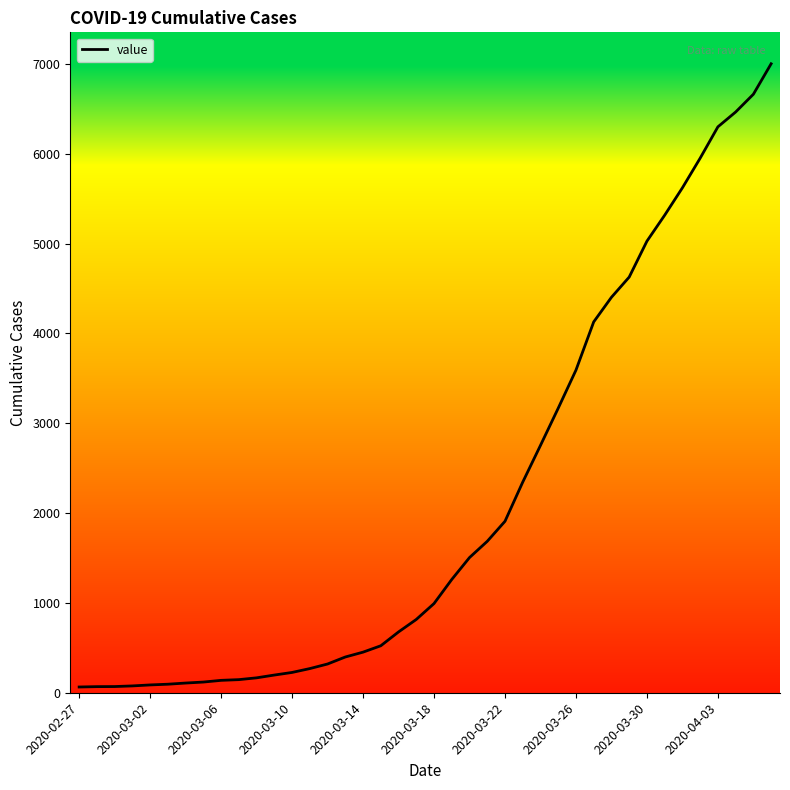

What is the smallest value displayed?

64